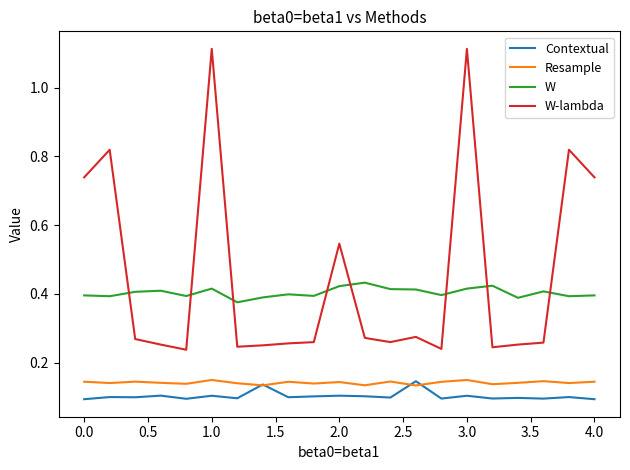

Which series has the largest total across all categories?

W-lambda